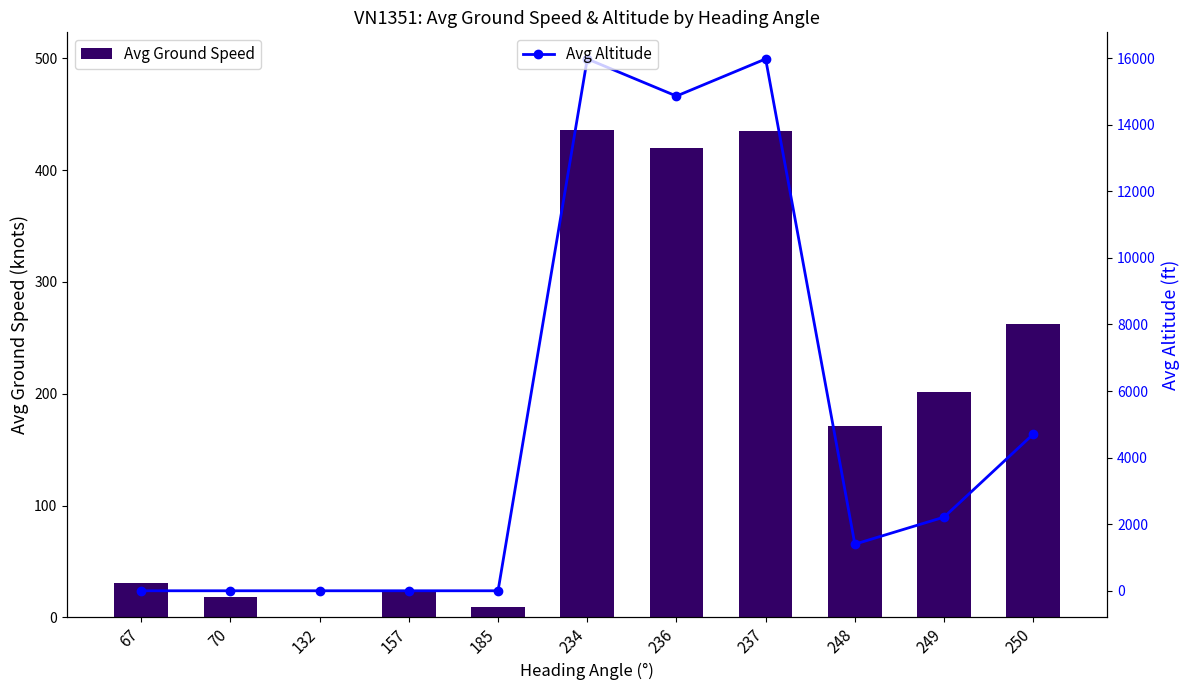

Reading left to right, list all the values displayed in this chart.

Avg Ground Speed: 67=31.0	70=18.0	132=0.0	157=24.0	185=9.5	234=436.0	236=419.9	237=435.0	248=171.5	249=201.5	250=262.0
Avg Altitude: 67=0.0	70=0.0	132=0.0	157=0.0	185=0.0	234=15975.0	236=14859.4	237=15975.0	248=1400.0	249=2212.5	250=4705.6